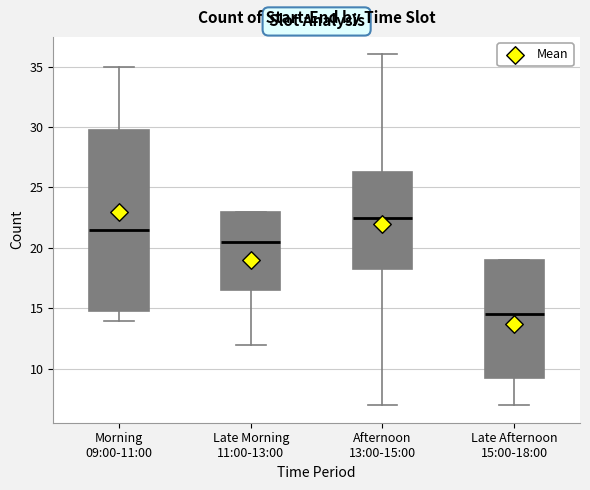

Reading left to right, transcribe this box plot: for each box, give where its median line is, the range the box spans, and where its two whiskers end, as read against the y-axis. The values are not printed on the chart, so give them approximately, as read against the axis.

Morning 09:00-11:00: median 21.5, box 15.0 to 30.0, whiskers 14.0 to 35.0
Late Morning 11:00-13:00: median 20.5, box 16.5 to 23.0, whiskers 12.0 to 23.0
Afternoon 13:00-15:00: median 22.5, box 18.5 to 26.5, whiskers 7.0 to 36.0
Late Afternoon 15:00-18:00: median 14.5, box 9.5 to 19.0, whiskers 7.0 to 19.0